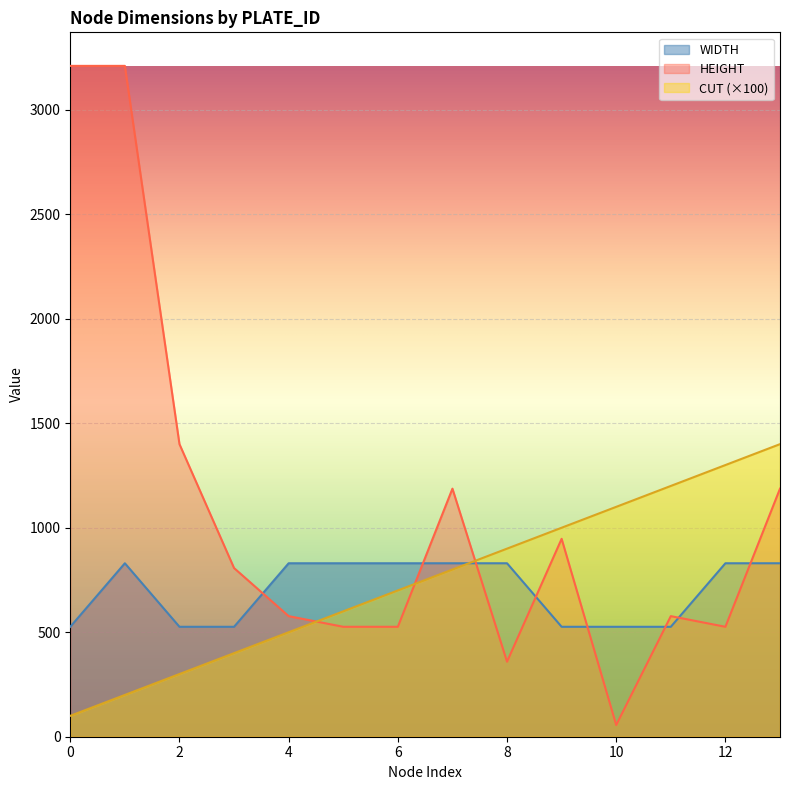

How many lines are shown in the chart?

3